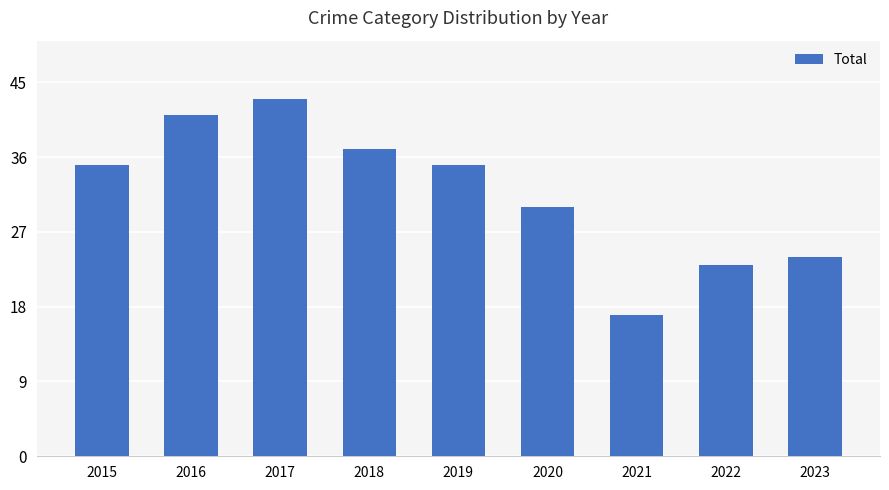

What is the smallest value displayed?

17